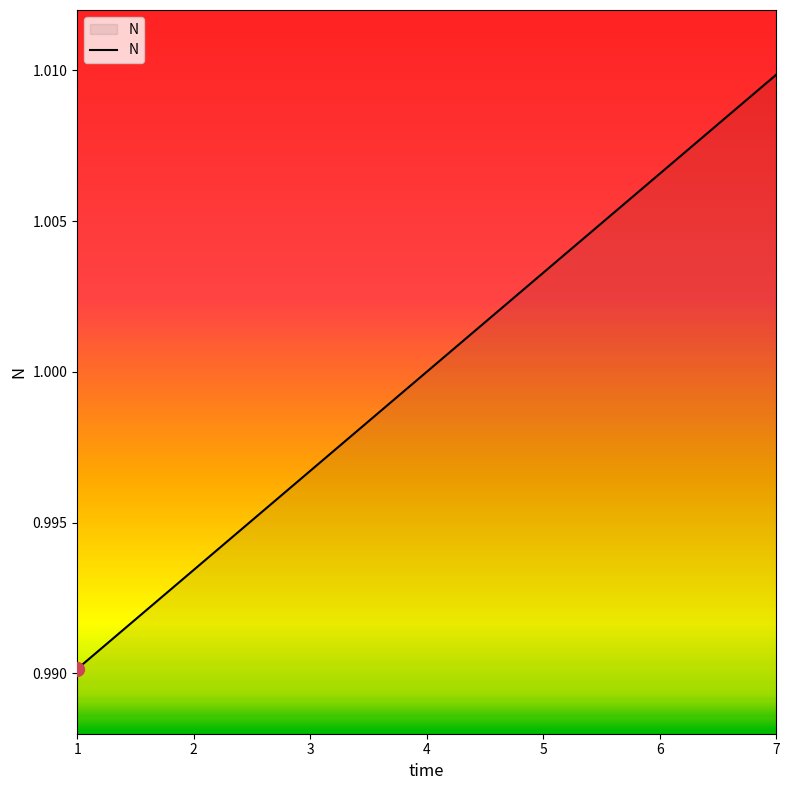

List the labels in order of value, largest first.

7, 6, 5, 4, 3, 2, 1